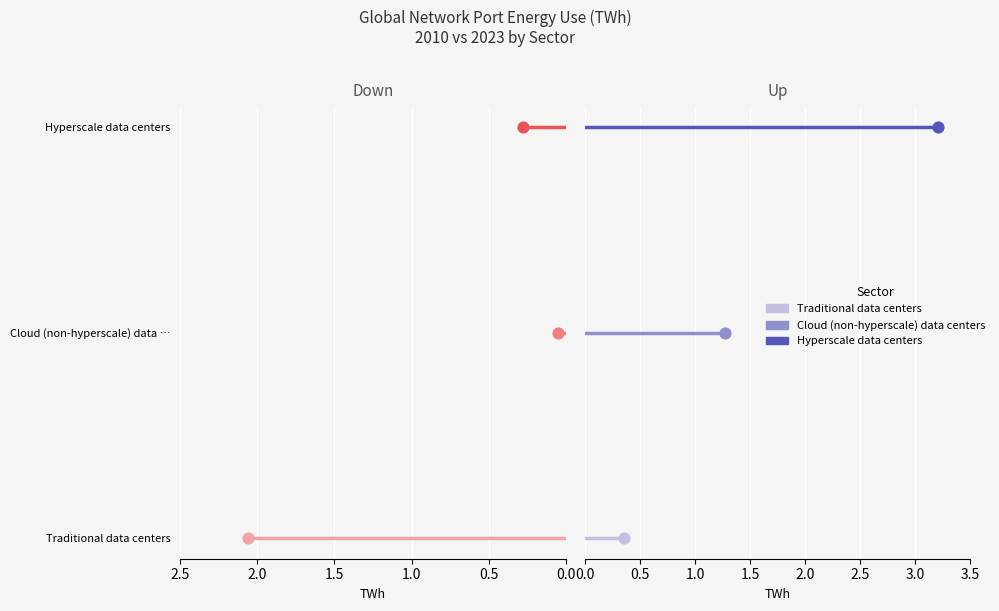

What is the total value across all series at 0.0?

3